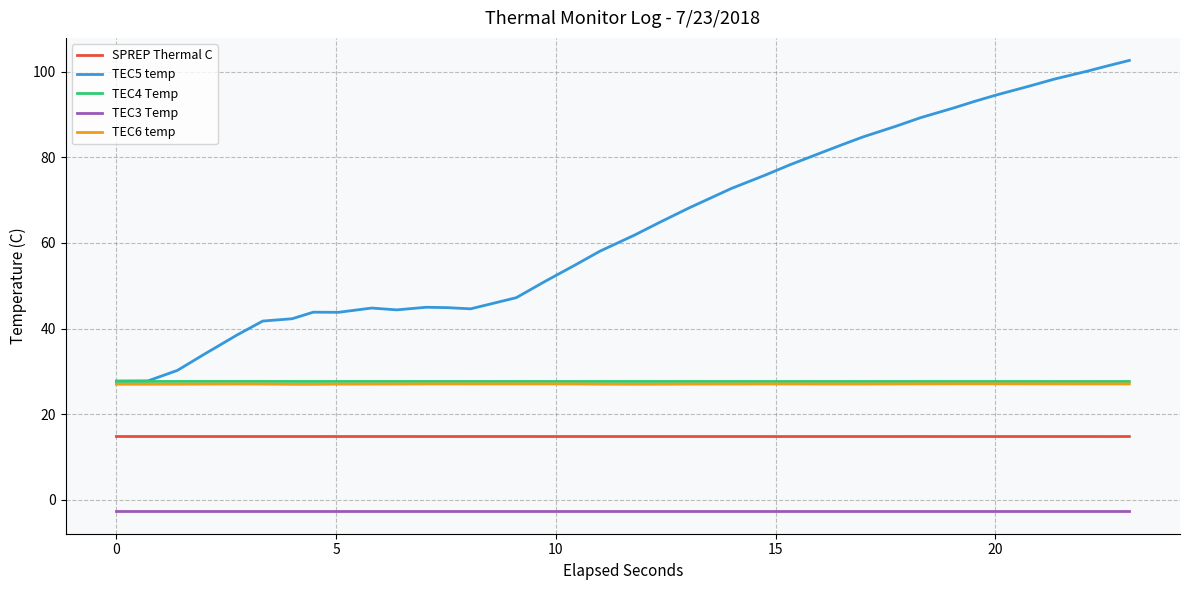

Which series has the widest spread of values?

TEC5 temp